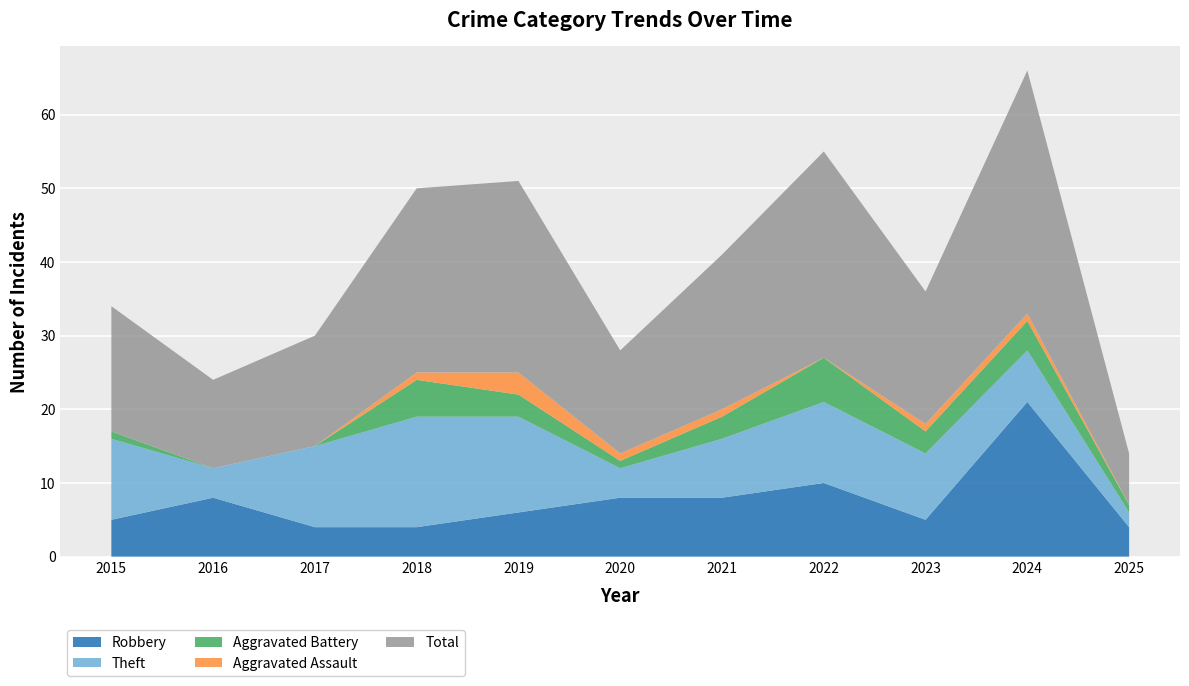

Reading left to right, list all the values displayed in this chart.

Robbery: 5	8	4	4	6	8	8	10	5	21	4
Theft: 11	4	11	15	13	4	8	11	9	7	2
Aggravated Battery: 1	0	0	5	3	1	3	6	3	4	1
Aggravated Assault: 0	0	0	1	3	1	1	0	1	1	0
Total: 17	12	15	25	26	14	21	28	18	33	7